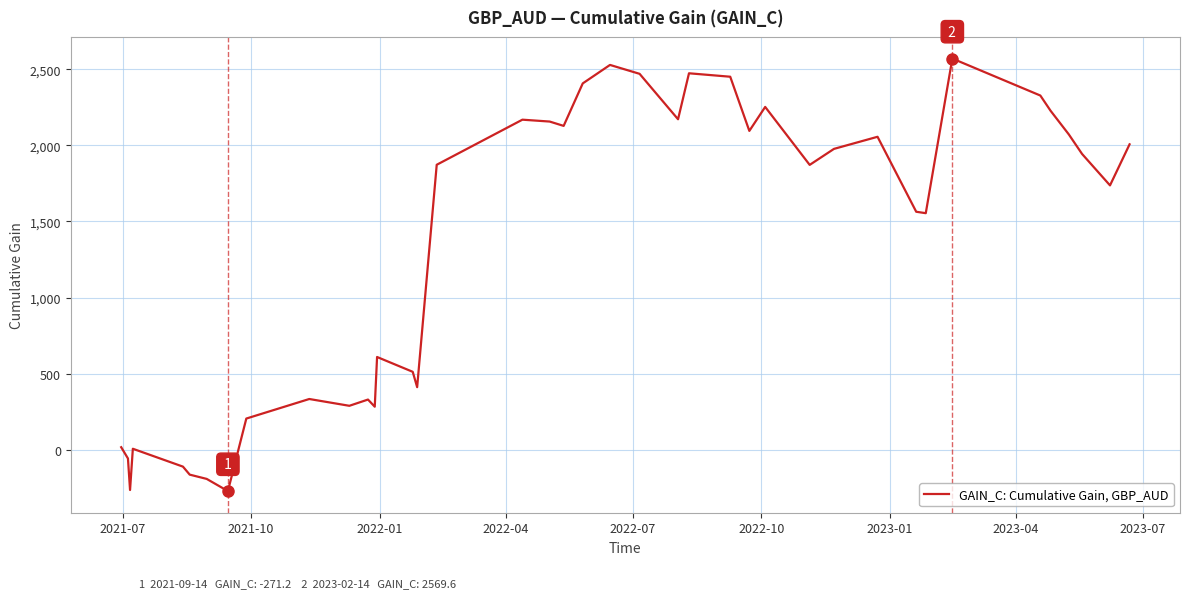

Is this an area chart (filled region under the line)?

No